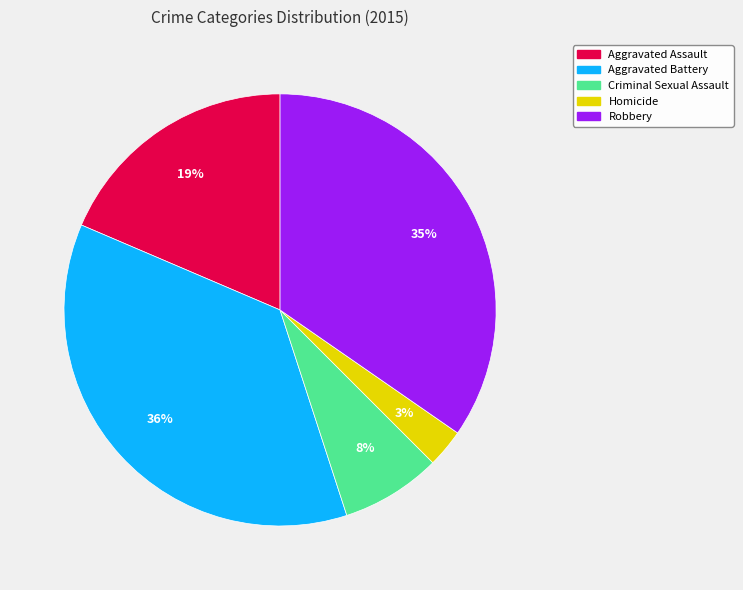

What percentage is the Aggravated Battery slice, to the nearest percent?

36%